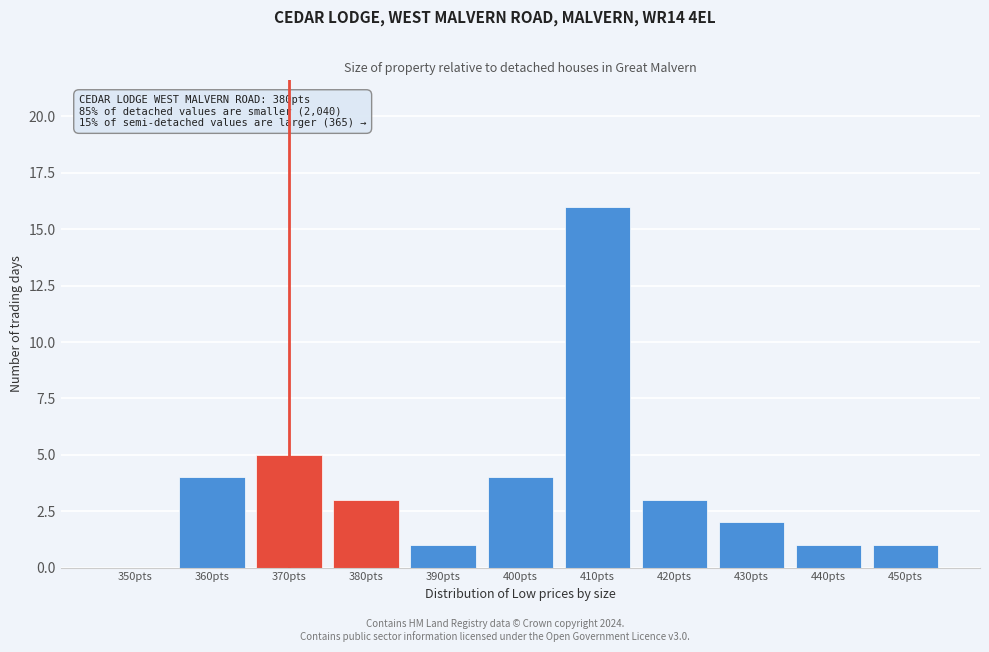

Reading left to right, what are all the values shown in this chart?

350pts=0	360pts=4	370pts=5	380pts=3	390pts=1	400pts=4	410pts=16	420pts=3	430pts=2	440pts=1	450pts=1